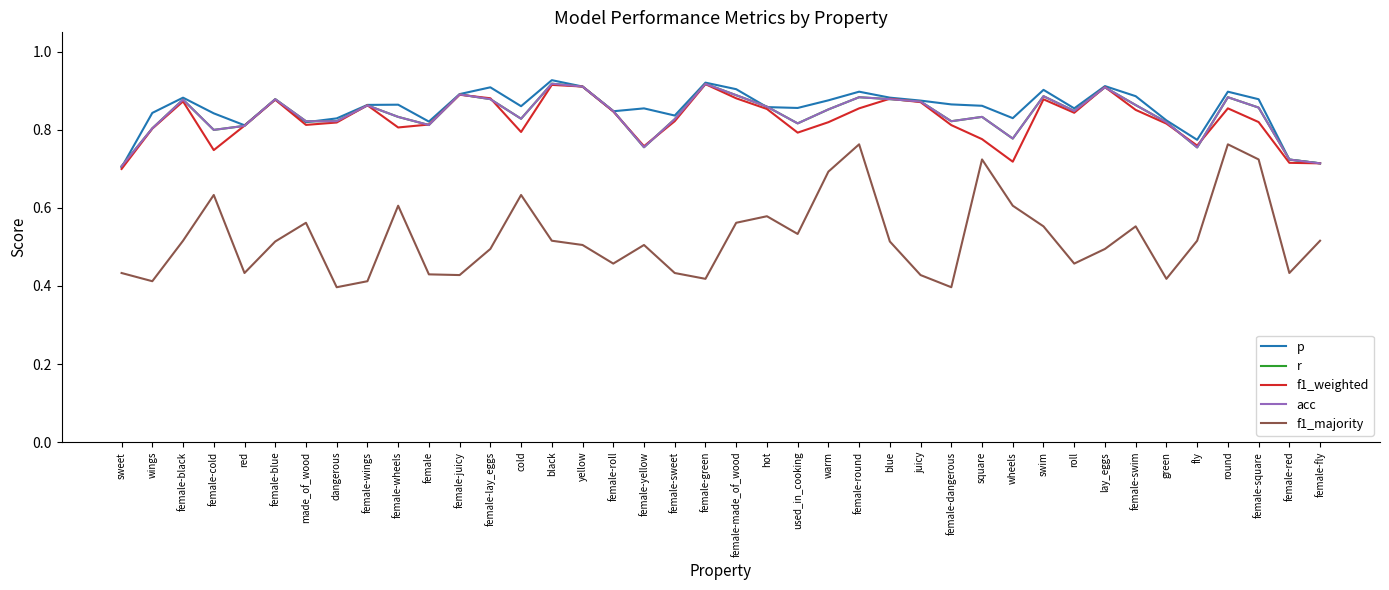

Rank the categories by f1_weighted value from highest to lowest.

female-green, black, yellow, lay_eggs, female-juicy, female-lay_eggs, female-made_of_wood, blue, swim, female-blue, female-black, juicy, female-wings, female-round, round, hot, female-swim, female-roll, roll, female-sweet, female-square, warm, dangerous, green, female, made_of_wood, female-dangerous, red, female-wheels, wings, cold, used_in_cooking, square, fly, female-yellow, female-cold, wheels, female-red, female-fly, sweet